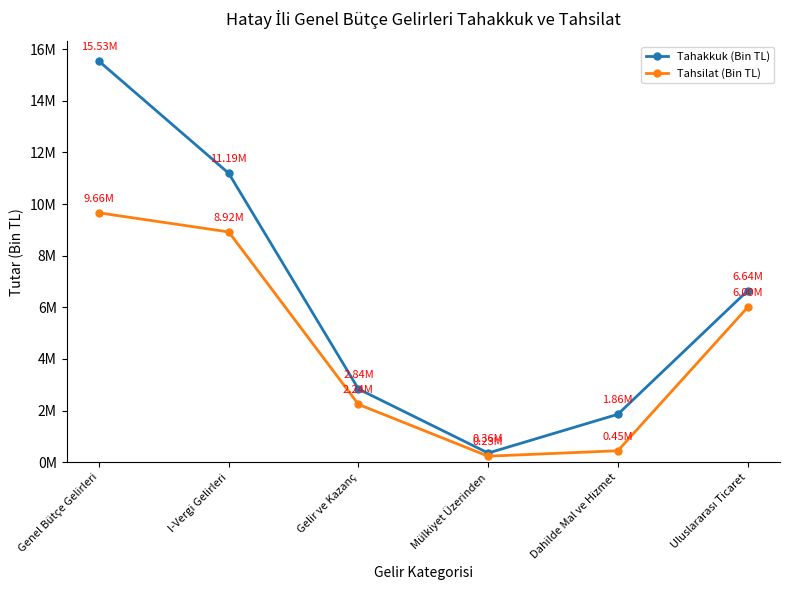

Is this an area chart (filled region under the line)?

No